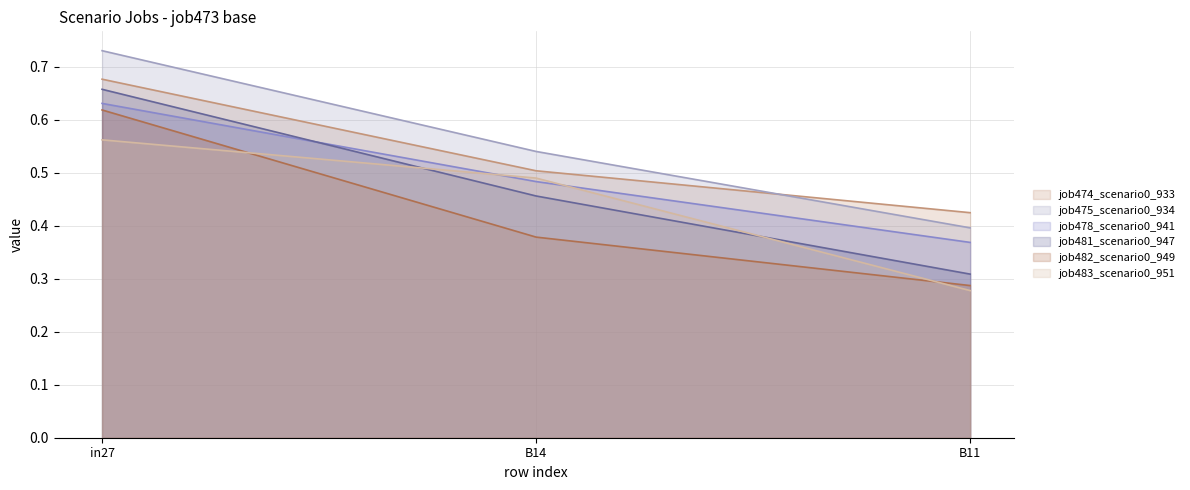

What is the minimum value for job474_scenario0_933?

0.4